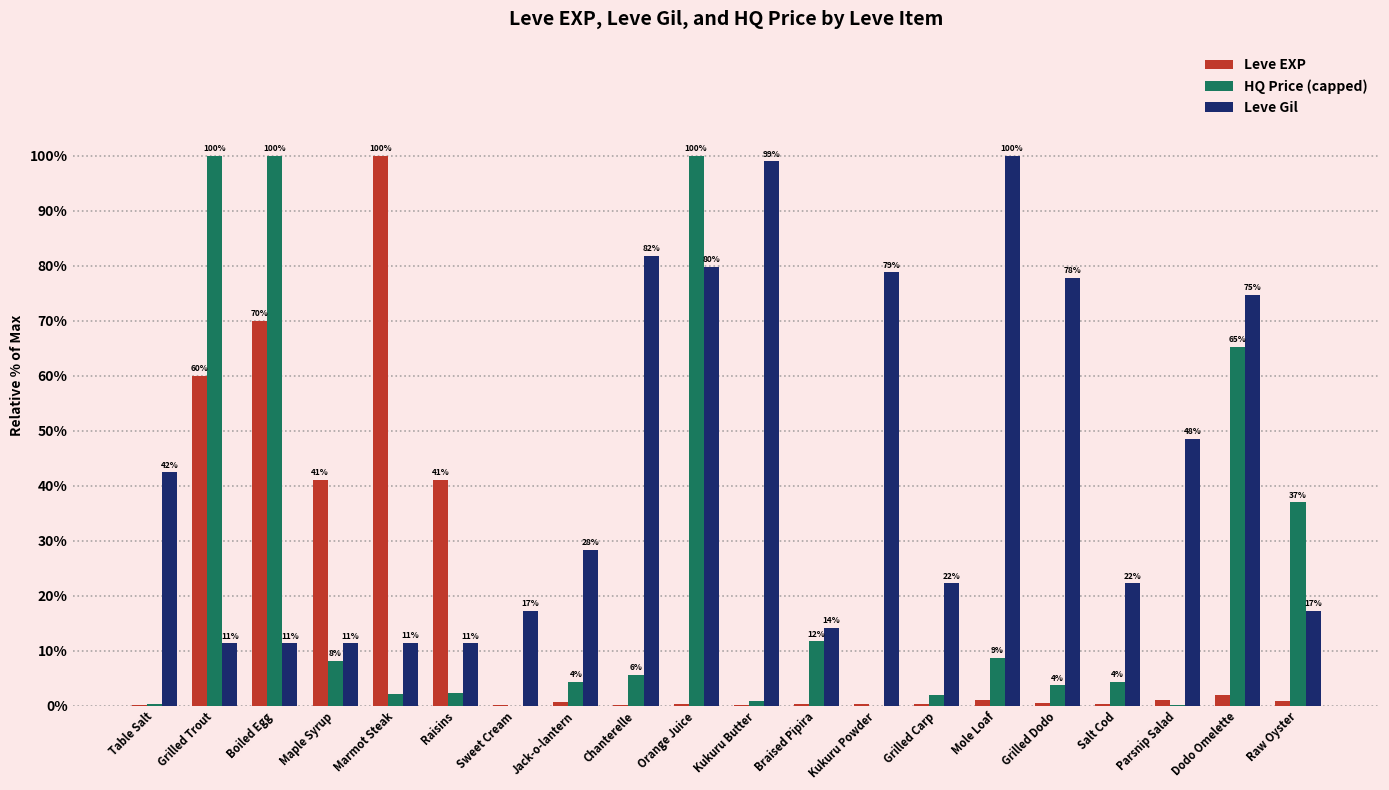

Which series has the widest spread of values?

HQ Price (capped)